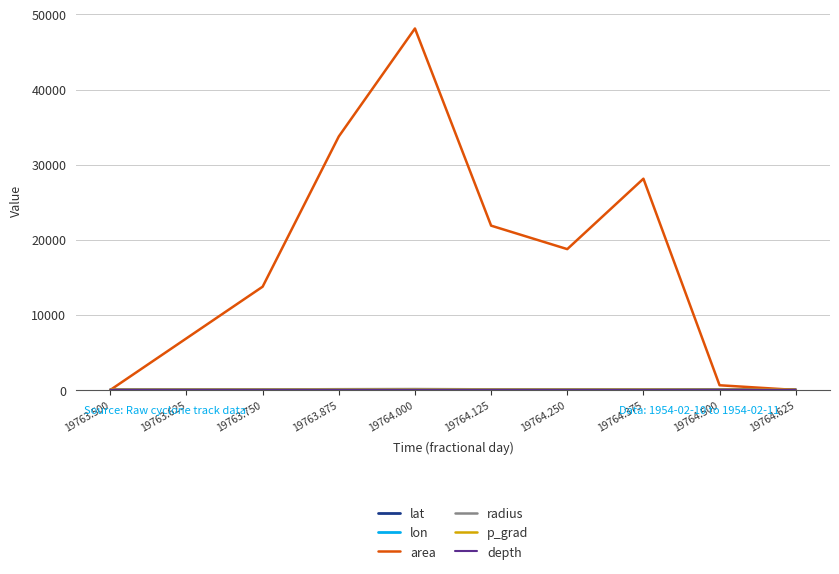

Which series has the largest total across all categories?

area